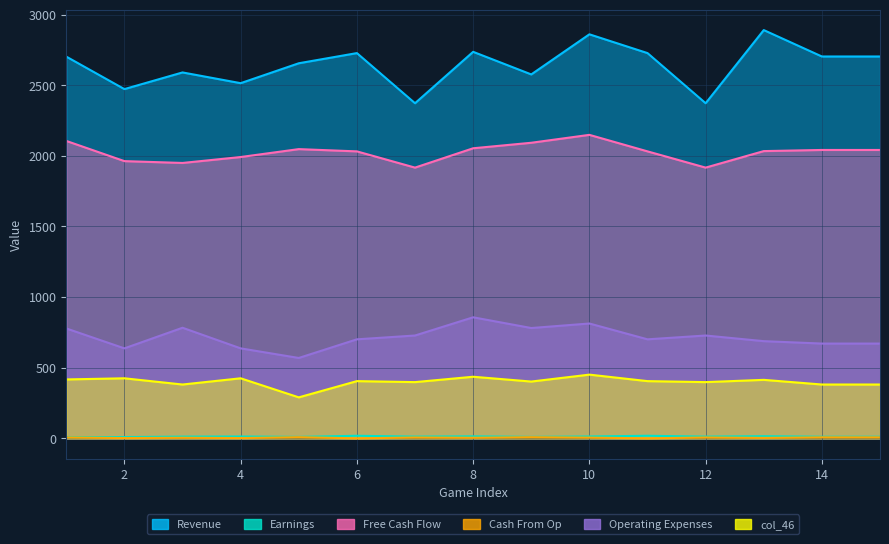

The col_44 series shows 1114 at 10. True or false?

False